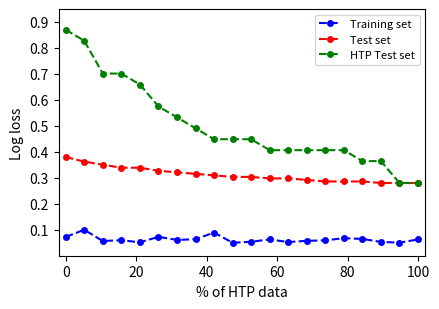

How many HTP Test set values are between 0 and 1?

20